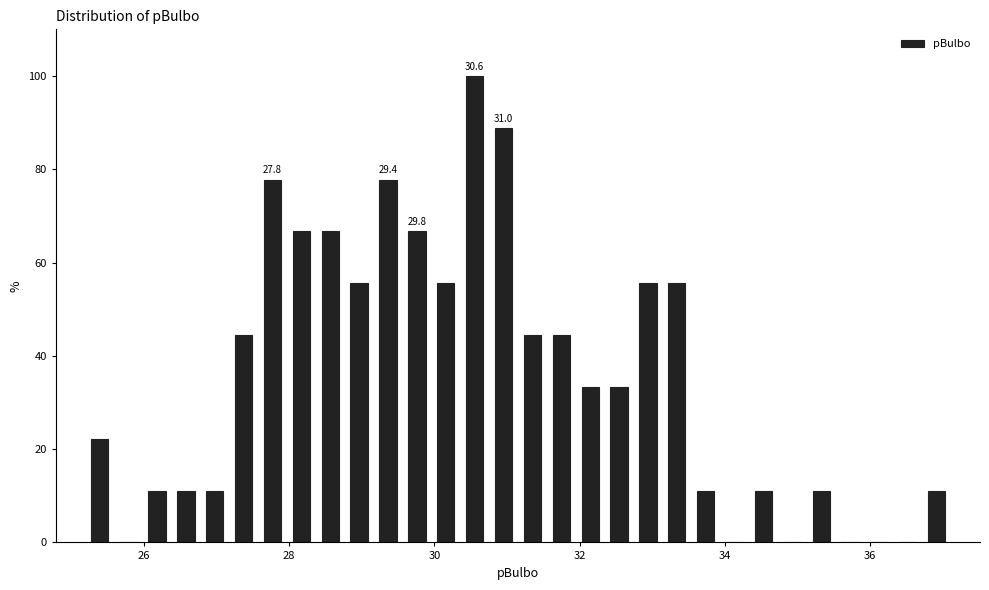

Around what value on the x-axis is the tallest bar? Give the approximate position of its centre, as read against the axis.

30.6